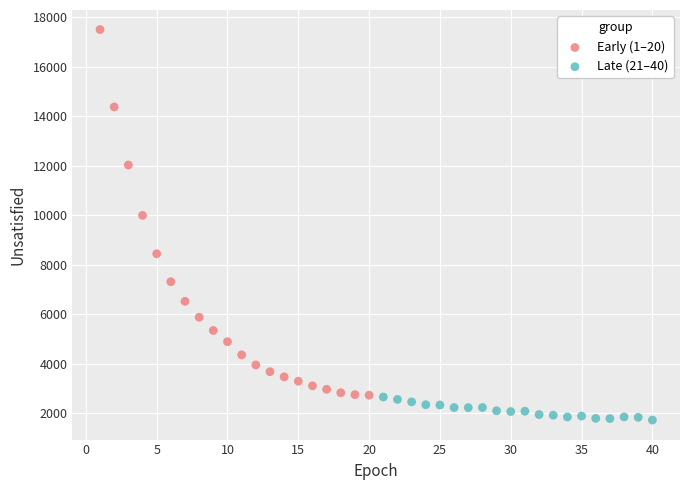

Which series has the largest Y range (max minus min)?

Early (1–20)